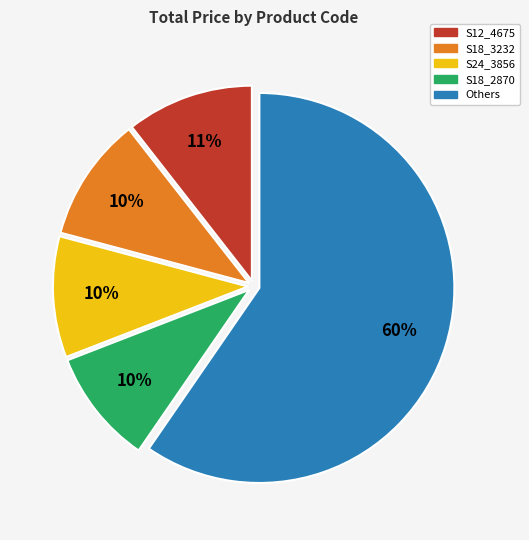

What is the majority slice?

Others